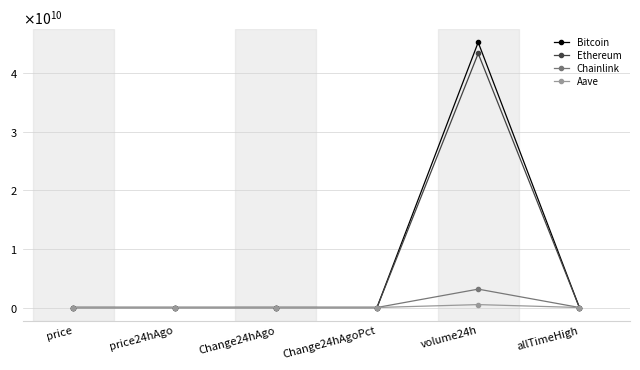

Does the chart have visible grid lines?

Yes